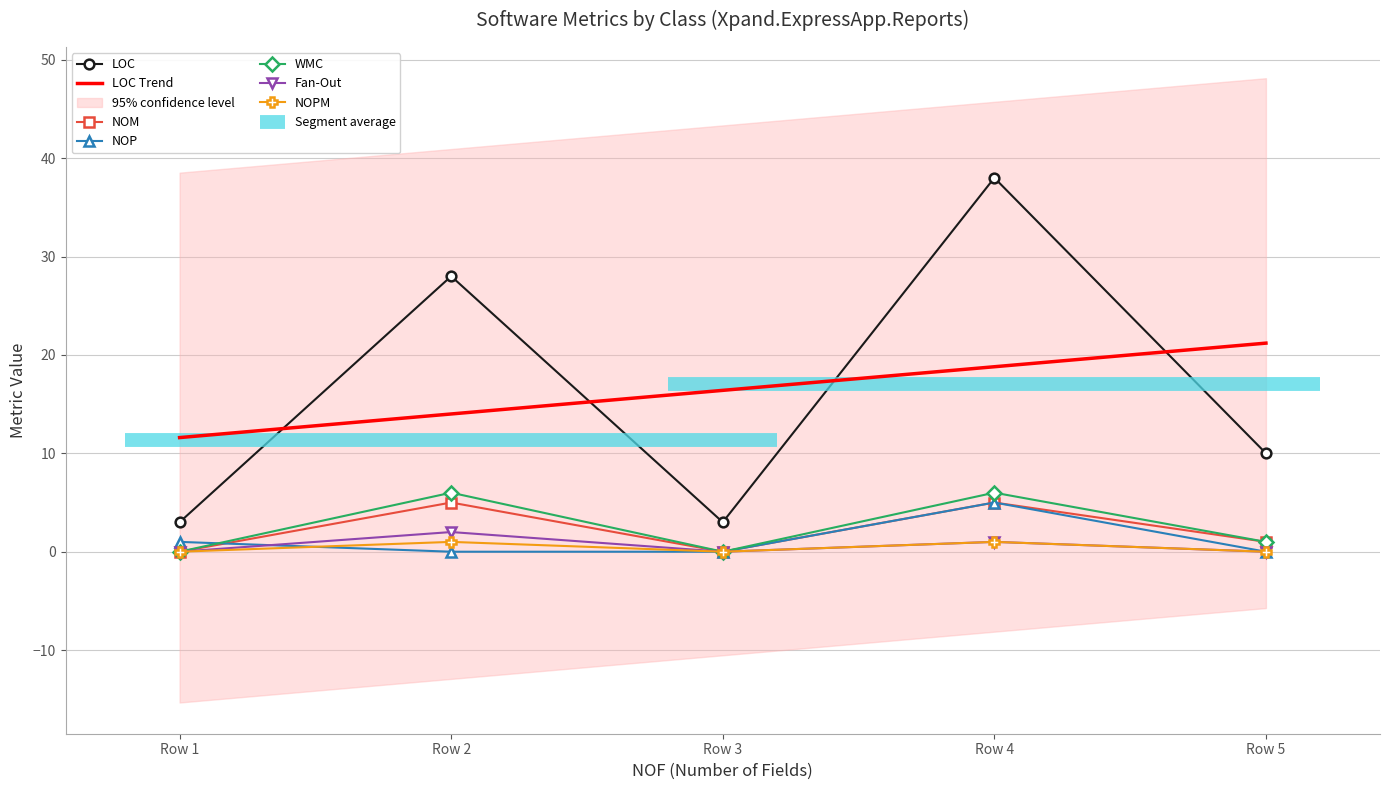

Reading left to right, transcribe all the data shown in this chart.

LOC: 3	28	3	38	10
NOM: 0	5	0	5	1
NOP: 1	0	0	5	0
WMC: 0	6	0	6	1
Fan-Out: 0	2	0	1	0
NOPM: 0	1	0	1	0